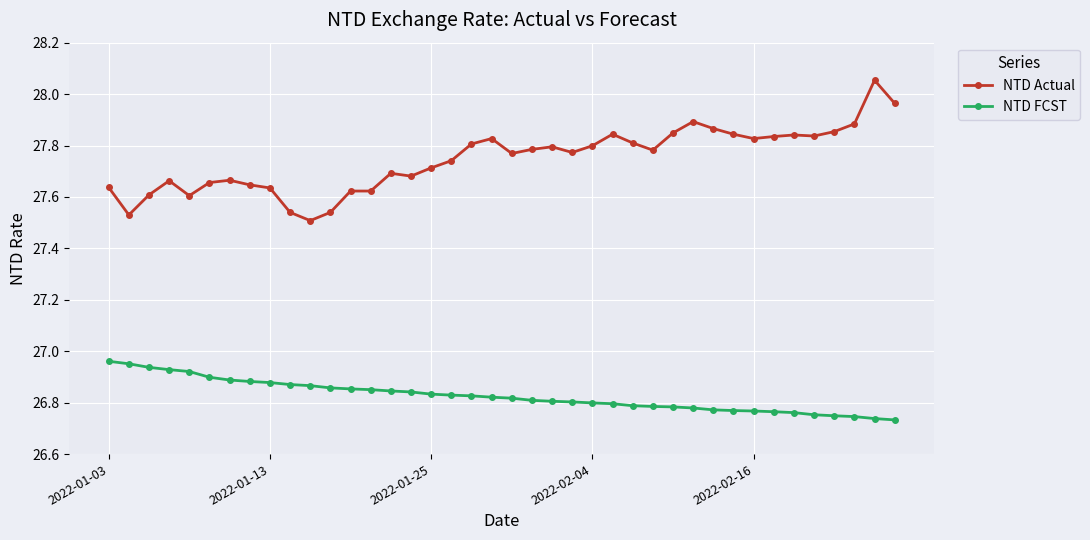

Which series has the widest spread of values?

NTD Actual